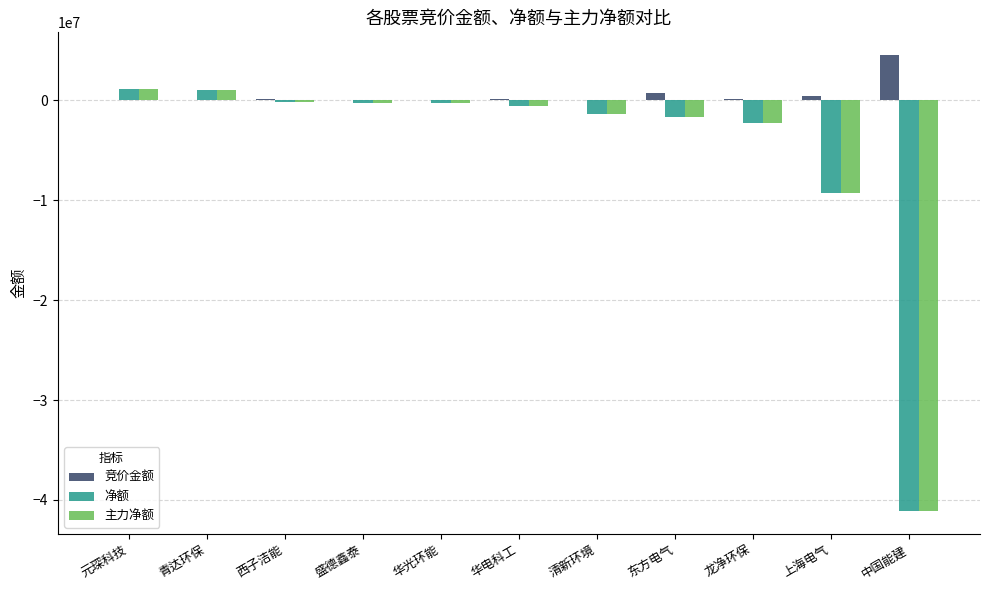

Where is 净额 nearest to the value -19991845?

上海电气